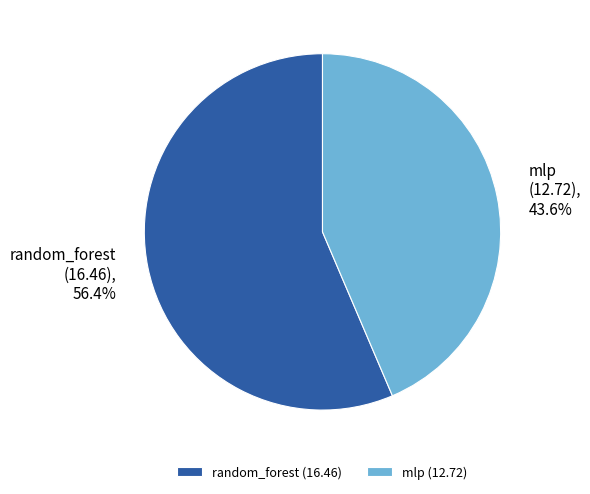

To the nearest percent, what is the average slice percentage?

50%